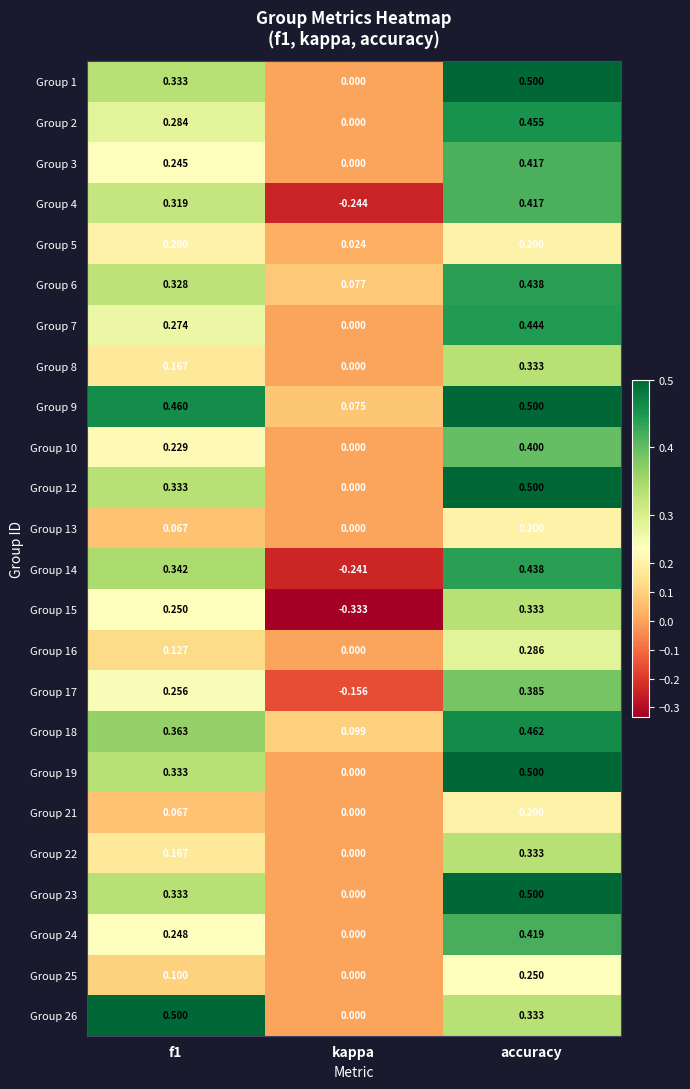

What is the total value across all series at f1?

6.3